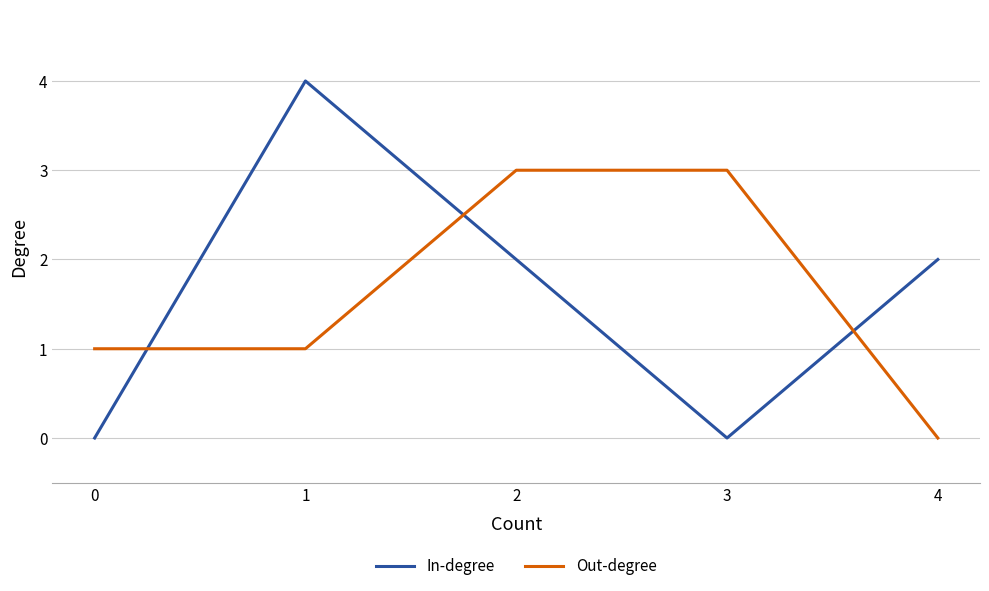

What is the maximum value shown in the chart?

4